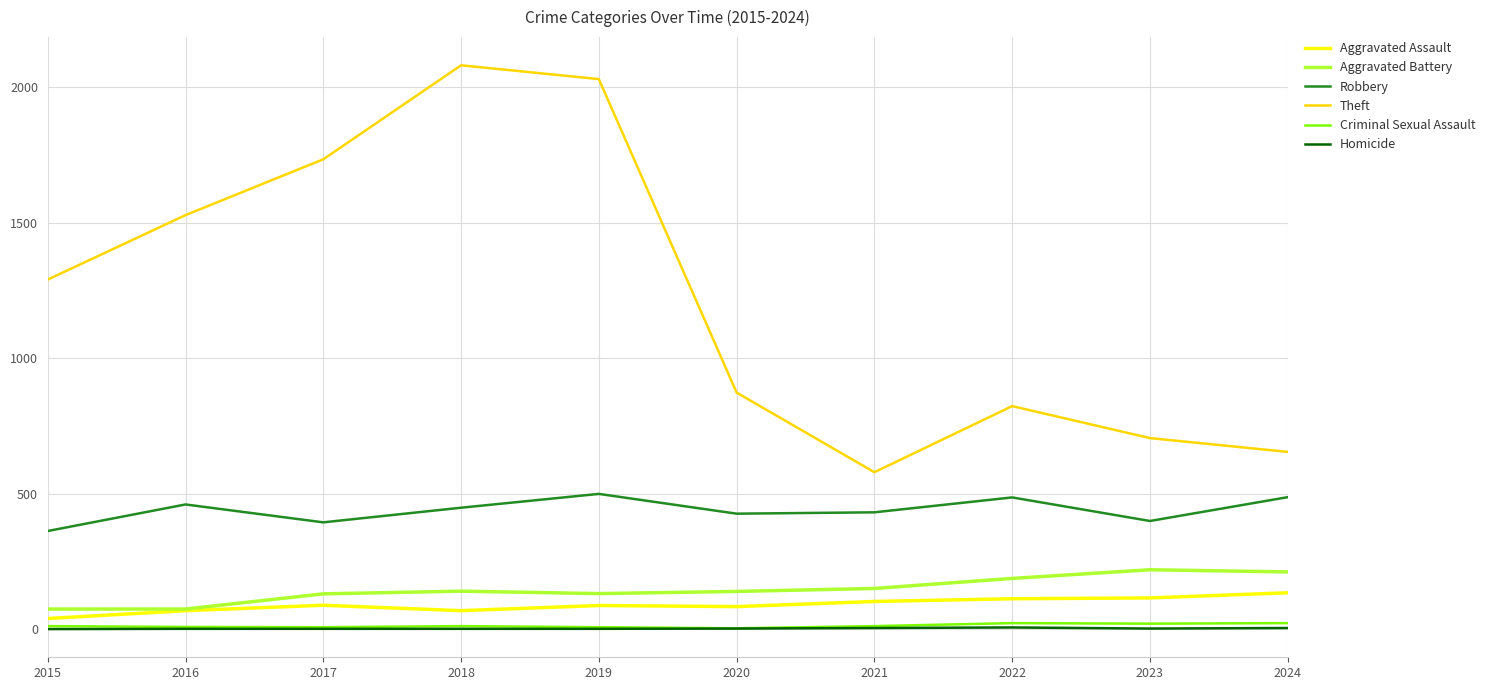

Which series changed the most between 2016 and 2023?

Theft